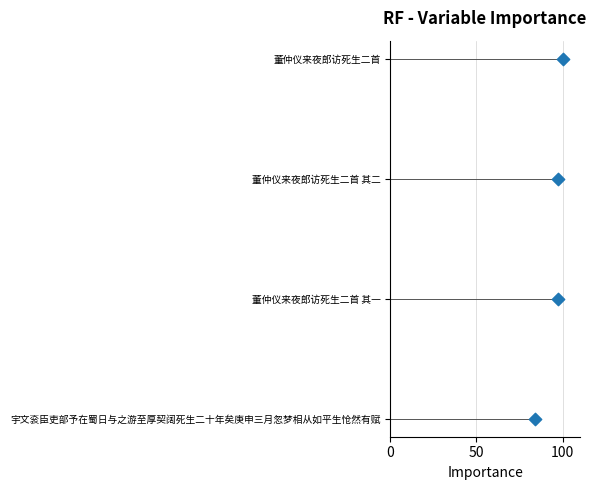

Approximately how many times larger is the value at 50 compared to 100?

0.5